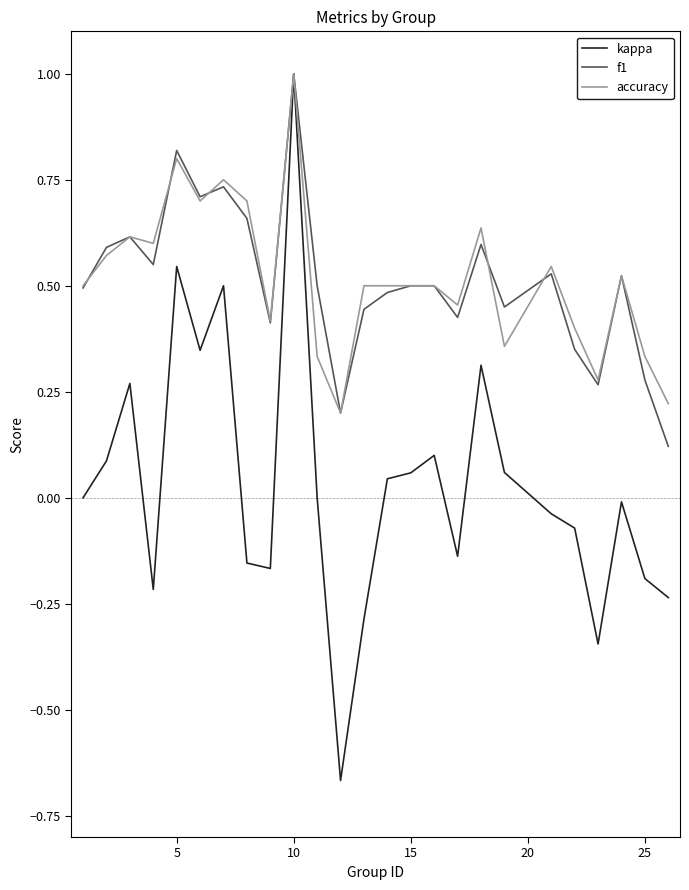

How many lines are shown in the chart?

3